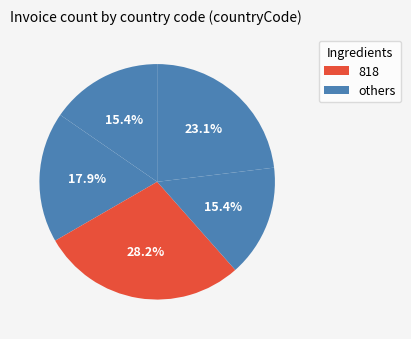

Which slice is the largest?

818